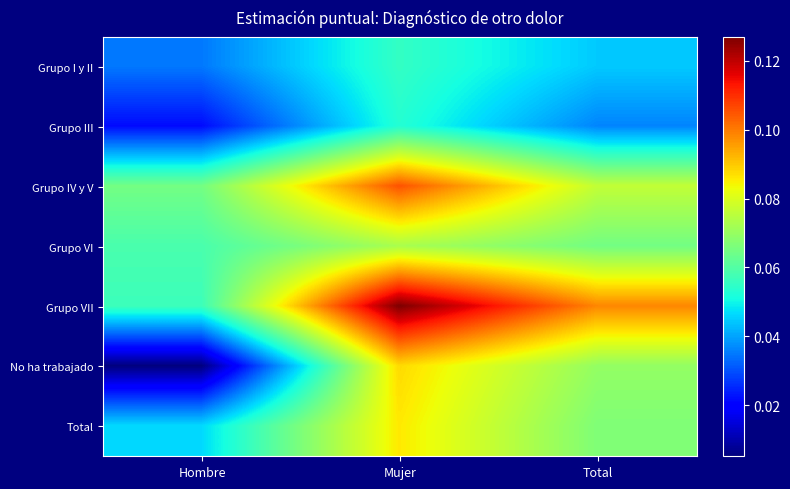

How many categories are shown in the chart?

3